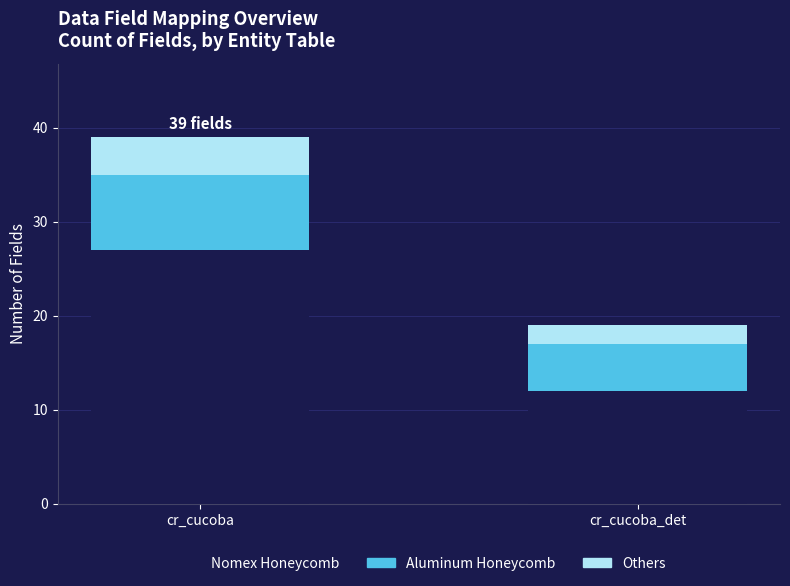

How many data points in Nomex Honeycomb are less than 27?

1